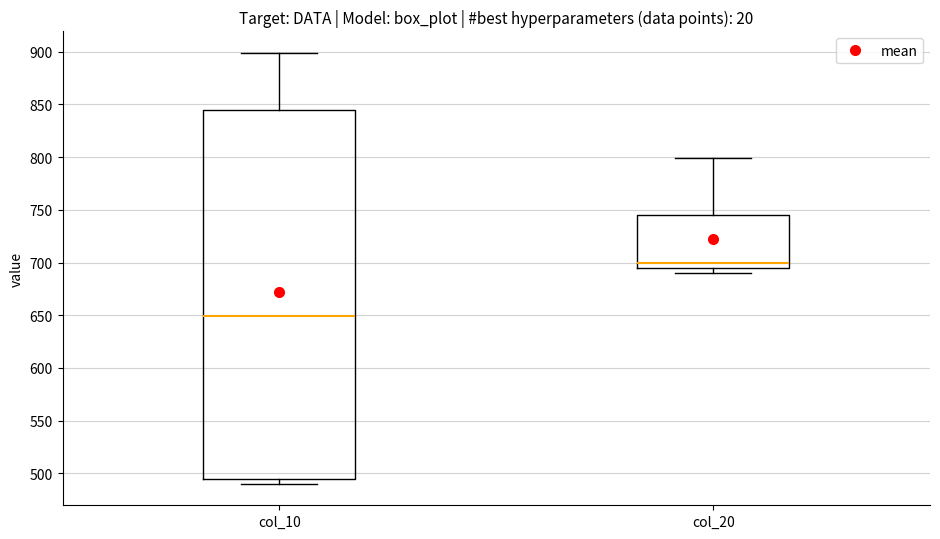

Reading left to right, read every box against the y-axis: the position of its median line, the range the box covers, and the ends of its whiskers. The values are not printed on the chart, so give them approximately, as read against the axis.

col_10: median 650, box 495 to 845, whiskers 490 to 900
col_20: median 700, box 695 to 745, whiskers 690 to 800